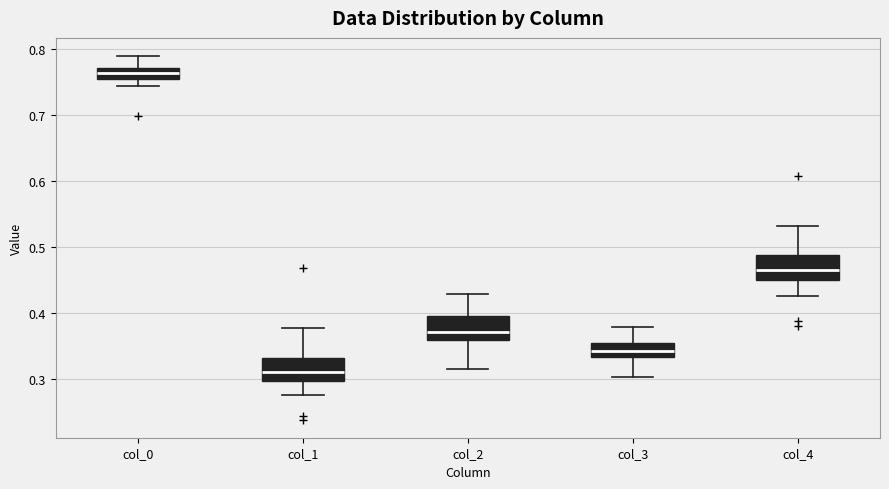

Which box's median line is the lowest?

col_1